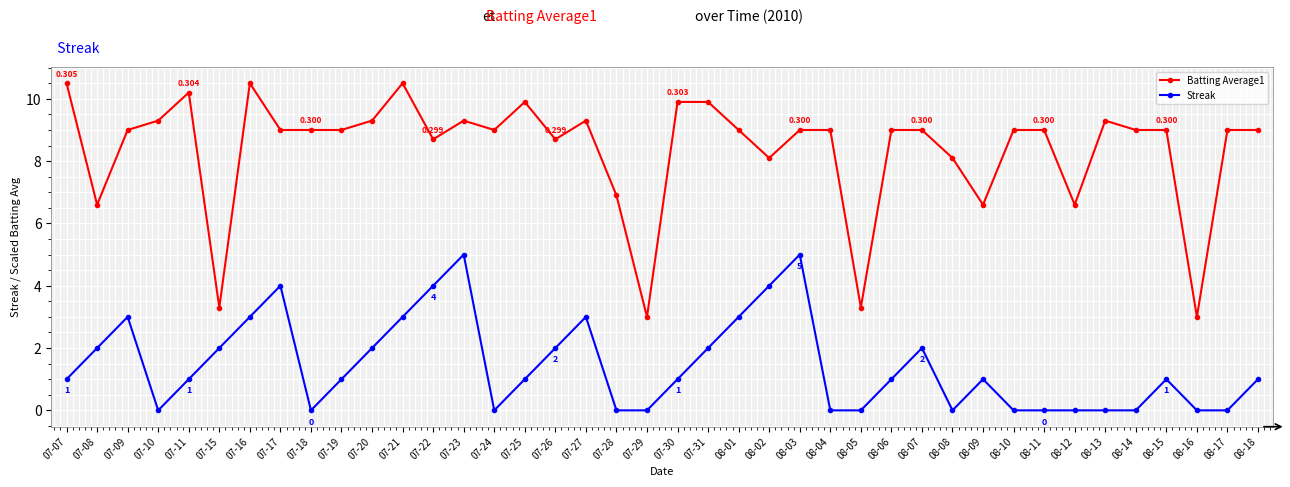

Is this an area chart (filled region under the line)?

No